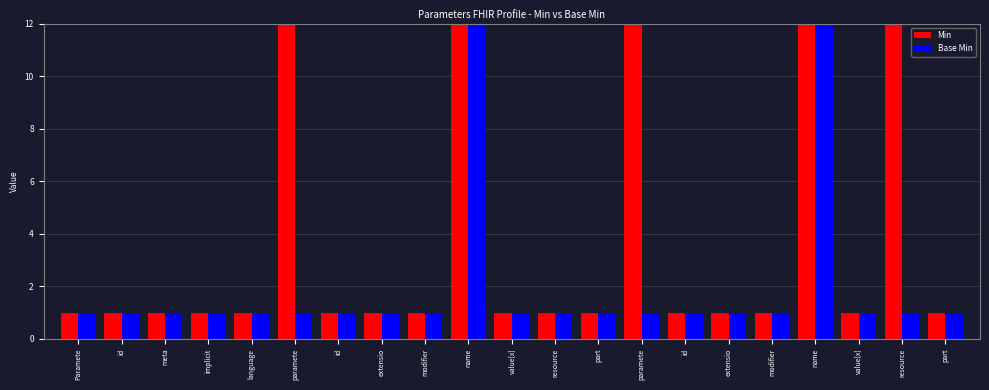

At how many categories does at least one series exceed 3?

5